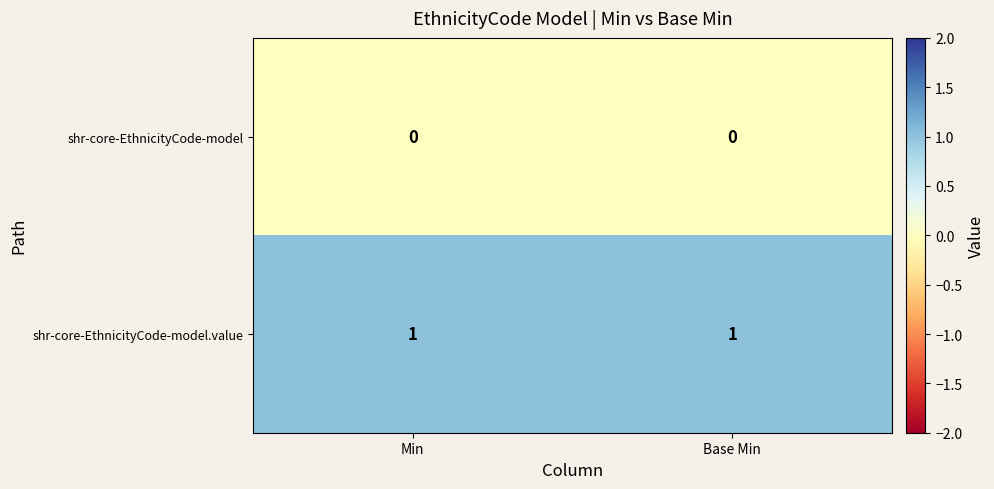

Count the number of data series in this chart.

2